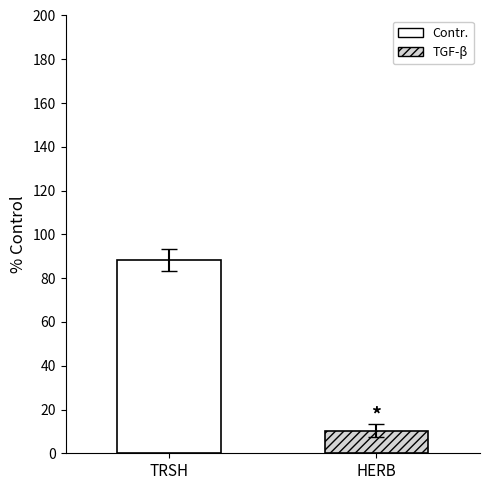

How many data points does each series have?

1